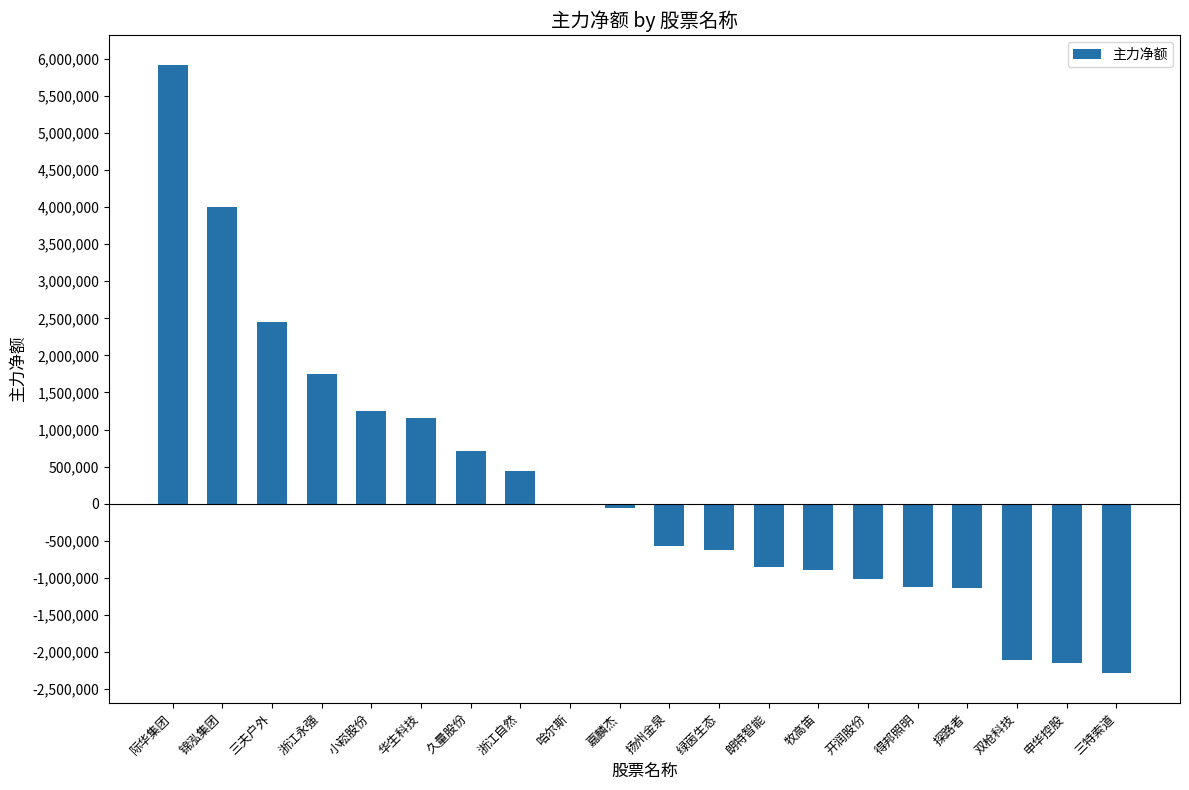

What is the ratio of the value at 浙江永强 to the value at 小崧股份?

1.4